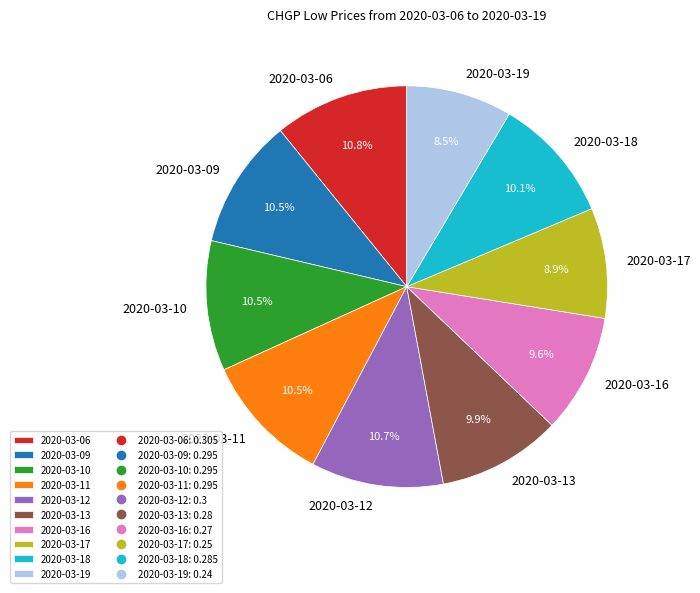

What portion of the pie excludes 2020-03-10?

89.5%